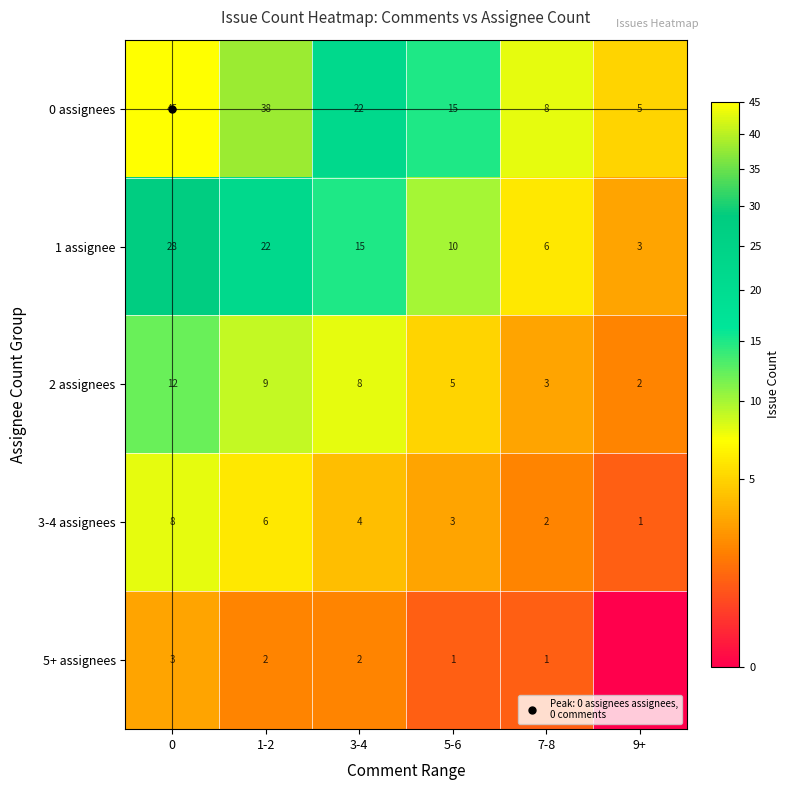

What is the sum of the 5+ assignees values at 3-4 and 0?

5